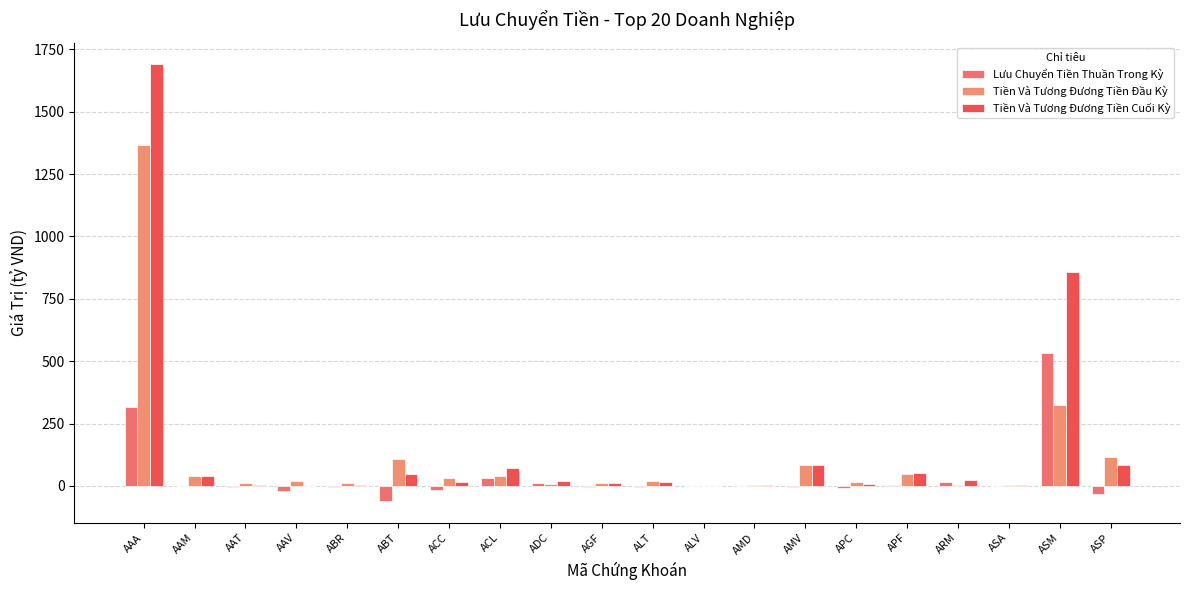

Reading left to right, extract all data points from this chart.

Lưu Chuyển Tiền Thuần Trong Kỳ: 317.7	0.5	-6.3	-18.6	-6.5	-60.6	-15.7	31.9	11.4	-3.3	-3.0	0.2	1.3	-3.4	-8.3	5.1	17.1	-0.6	534.1	-32.6
Tiền Và Tương Đương Tiền Đầu Kỳ: 1367.5	38.5	10.2	18.9	9.8	106.7	30.5	41.3	8.3	13.4	17.8	0.1	1.6	85.3	14.8	49.0	4.5	3.3	324.9	115.5
Tiền Và Tương Đương Tiền Cuối Kỳ: 1689.7	39.0	3.9	0.3	3.3	46.5	14.8	73.2	19.6	10.1	14.8	0.3	3.0	81.9	6.5	52.9	21.6	2.7	859.3	82.9